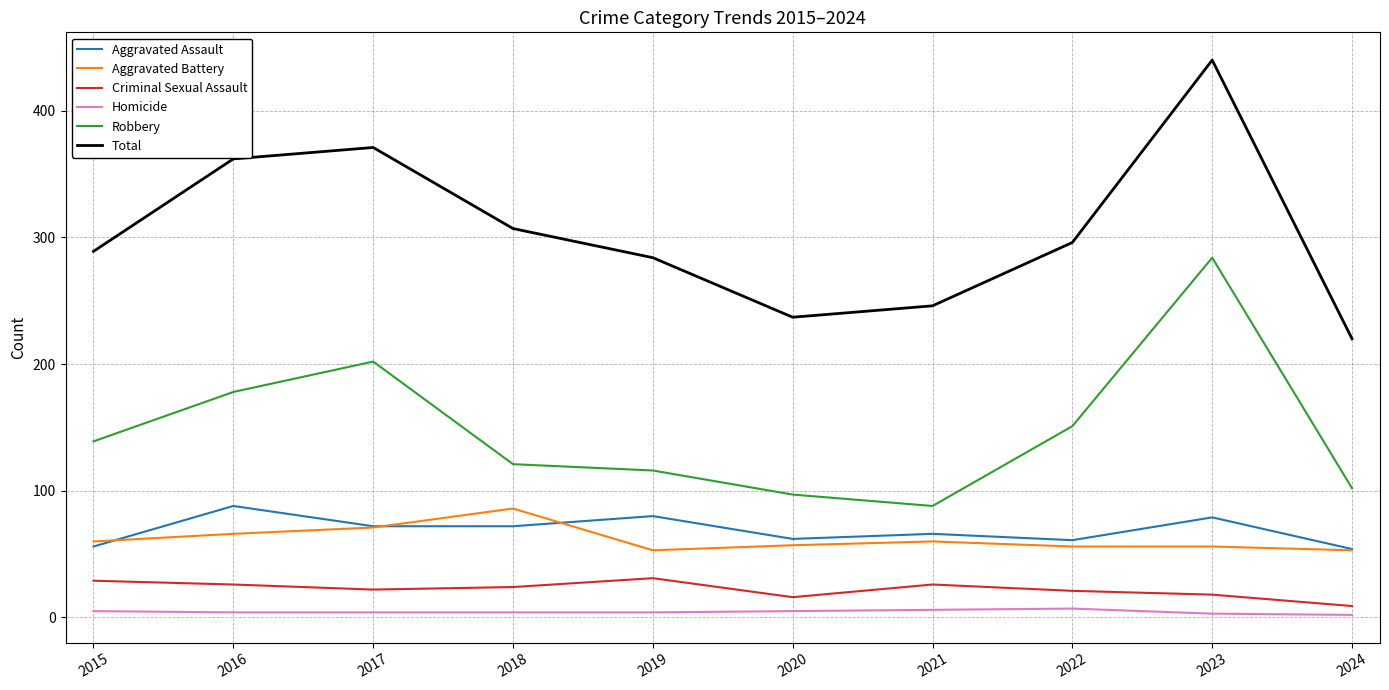

True or false: Homicide and Aggravated Battery intersect in this chart.

False